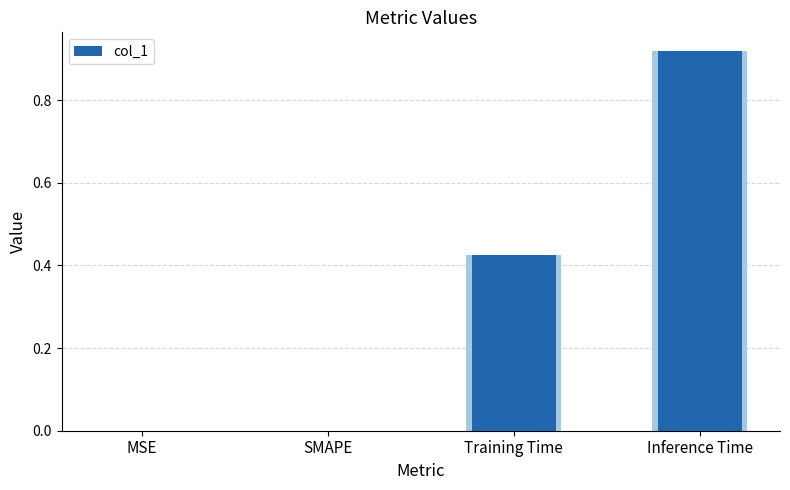

What position from the left is SMAPE?

2